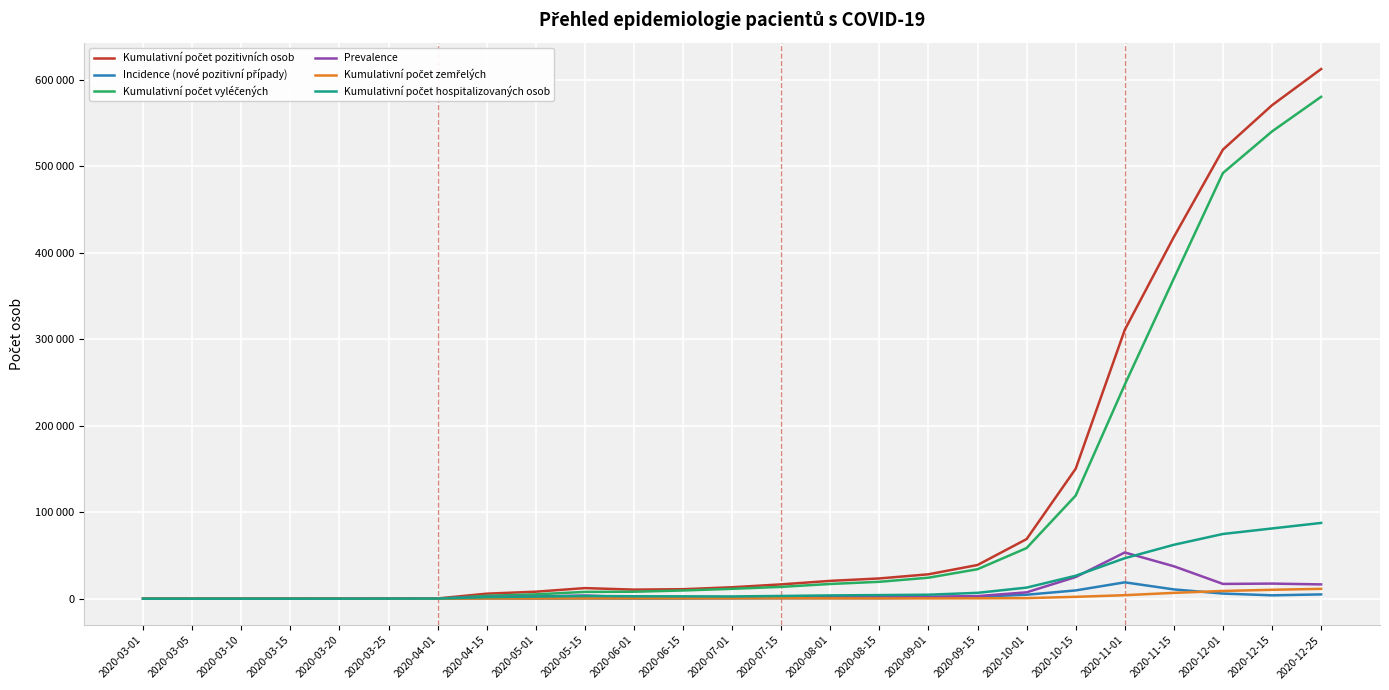

Does the chart display data point markers on the line(s)?

No